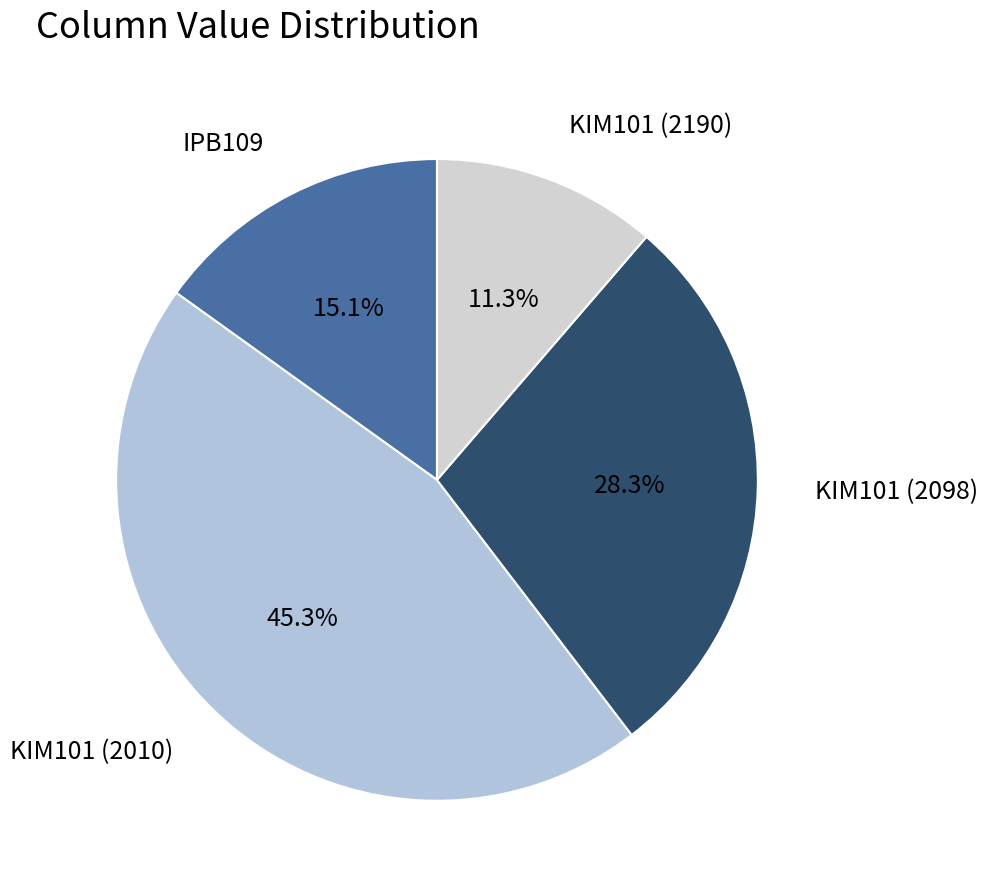

To the nearest percent, what percentage of the pie is KIM101 (2010)?

45%